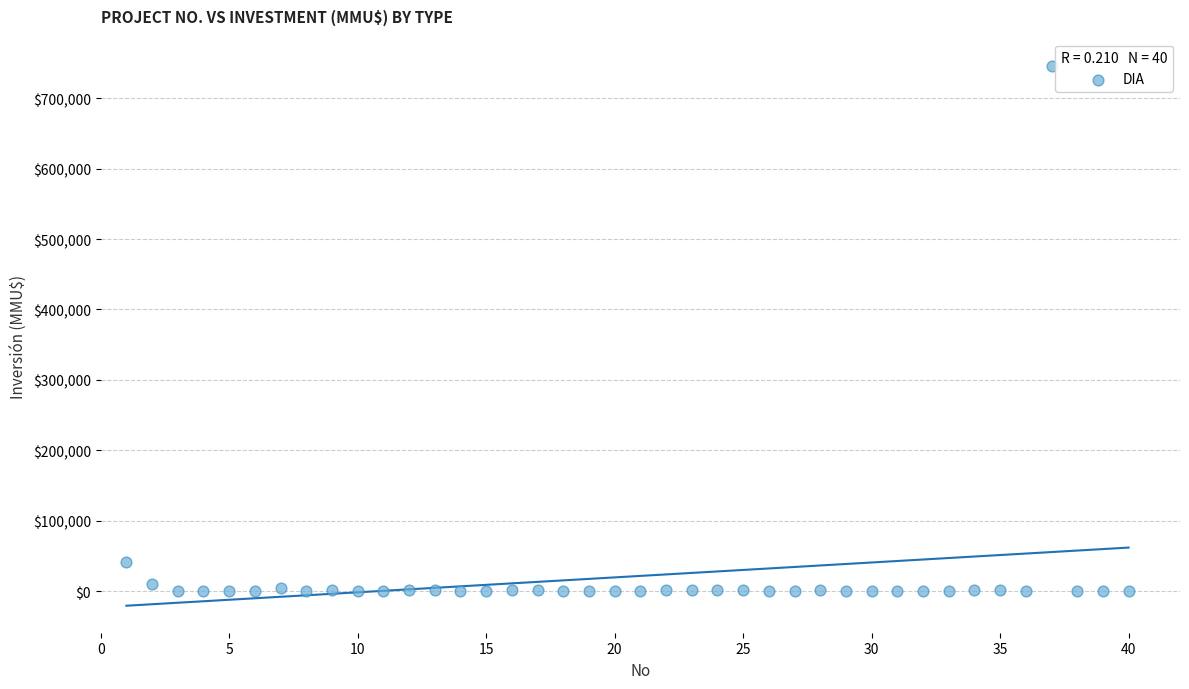

What Y value in the scatter plot is closest to 373159?

40815